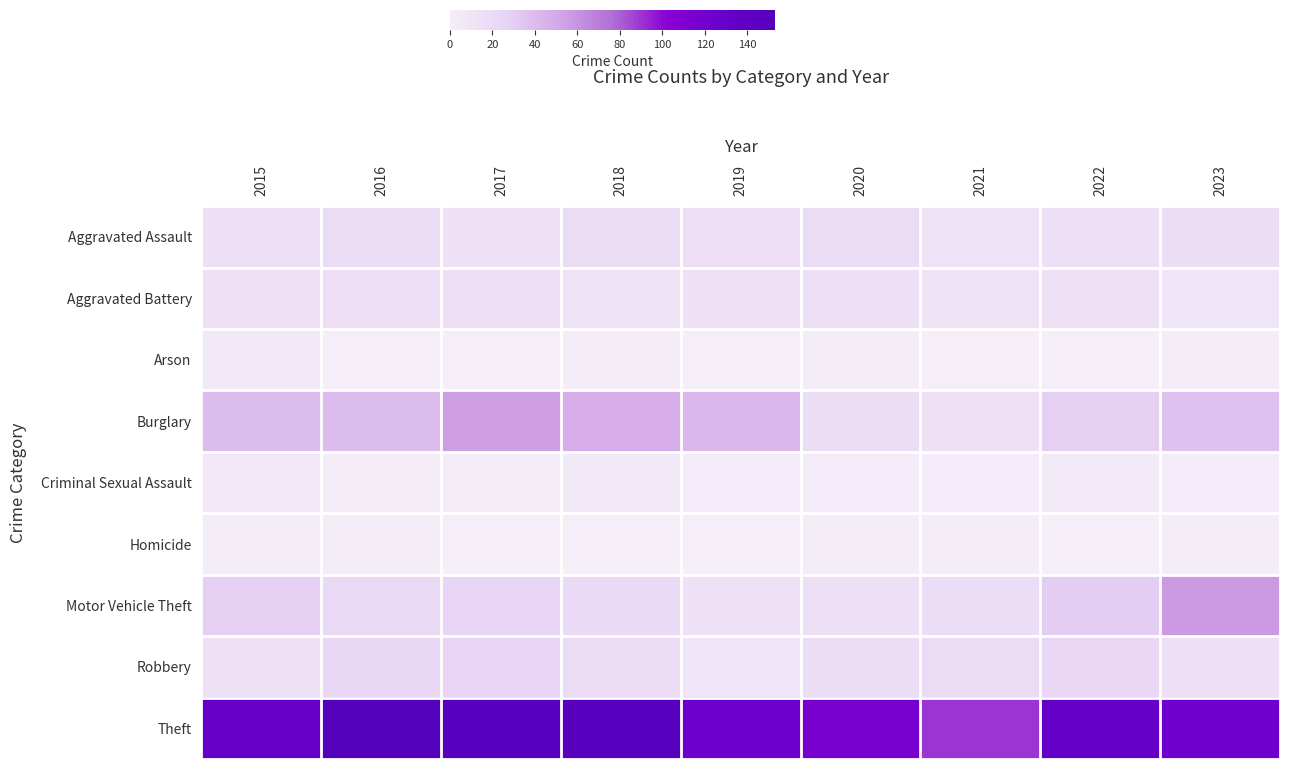

At which category is the sum across all series the highest?

2017